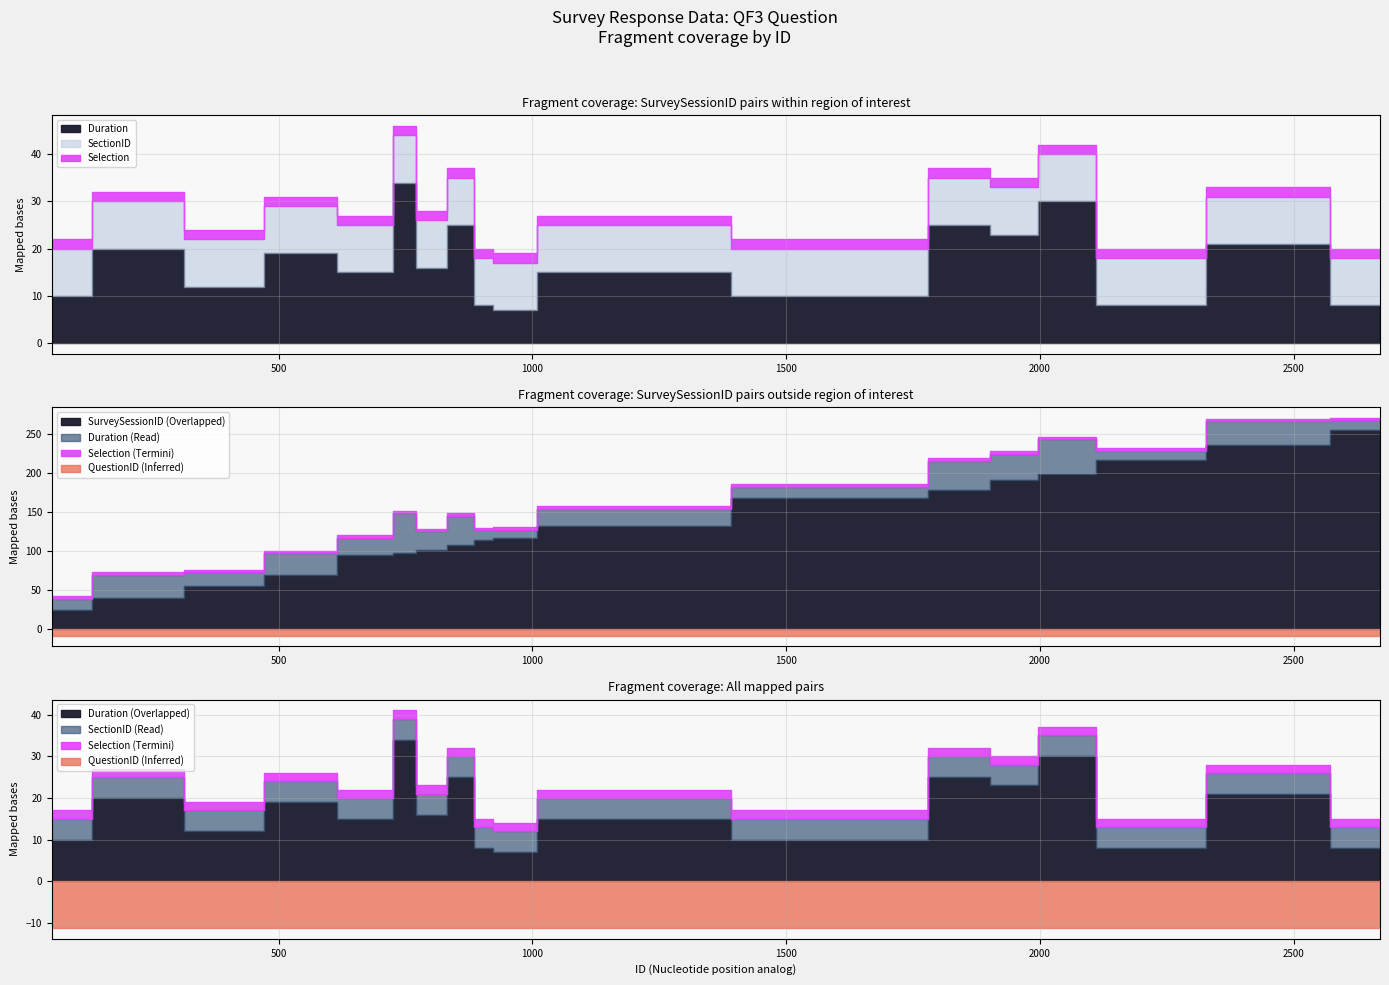

At which category is the sum across all series the highest?

2670